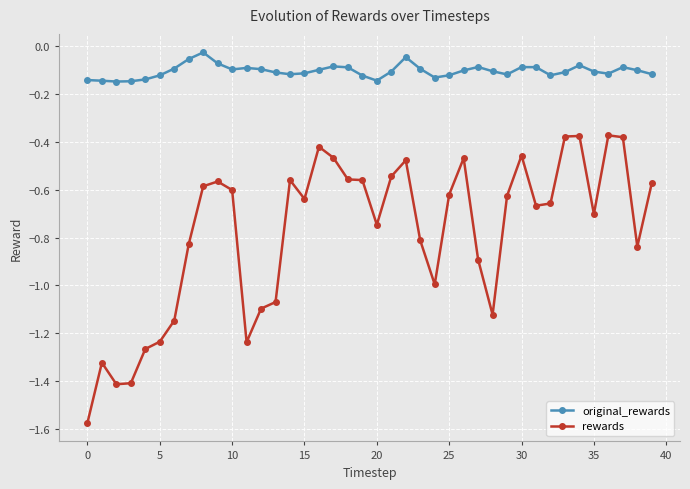

Which series has the largest range (max minus min)?

rewards